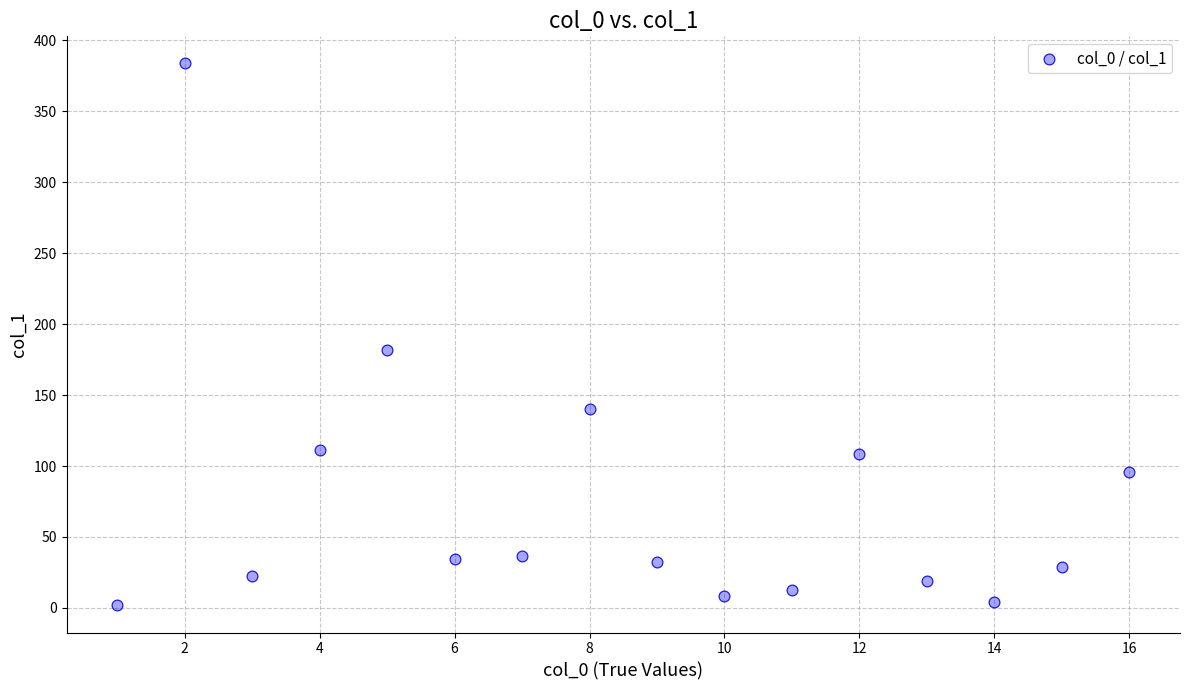

What is the range of Y values (max minus min)?

381.8